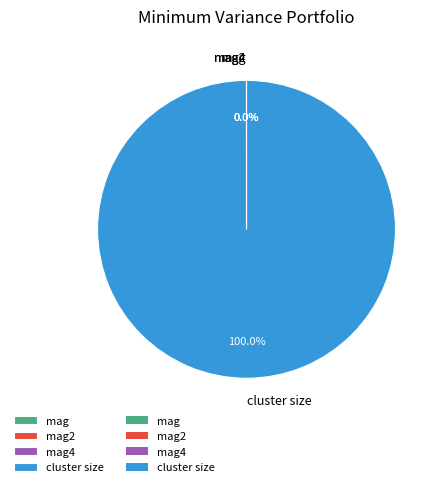

What is the largest slice in the pie chart?

cluster size